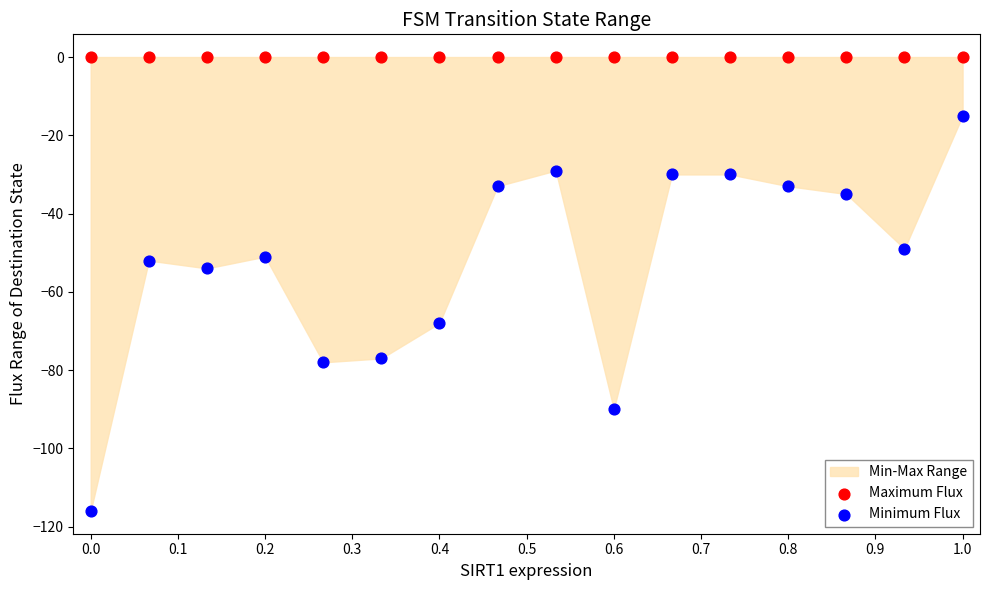

Which series reaches the minimum Y coordinate?

Minimum Flux